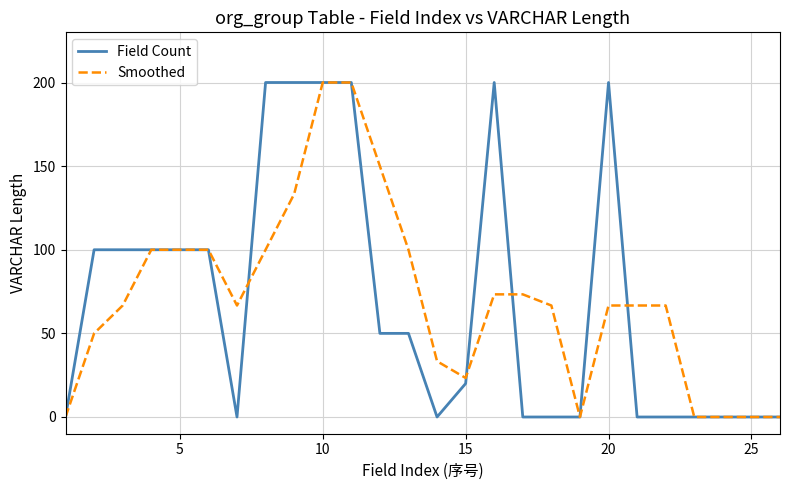

What is the maximum value for Smoothed?

200.0